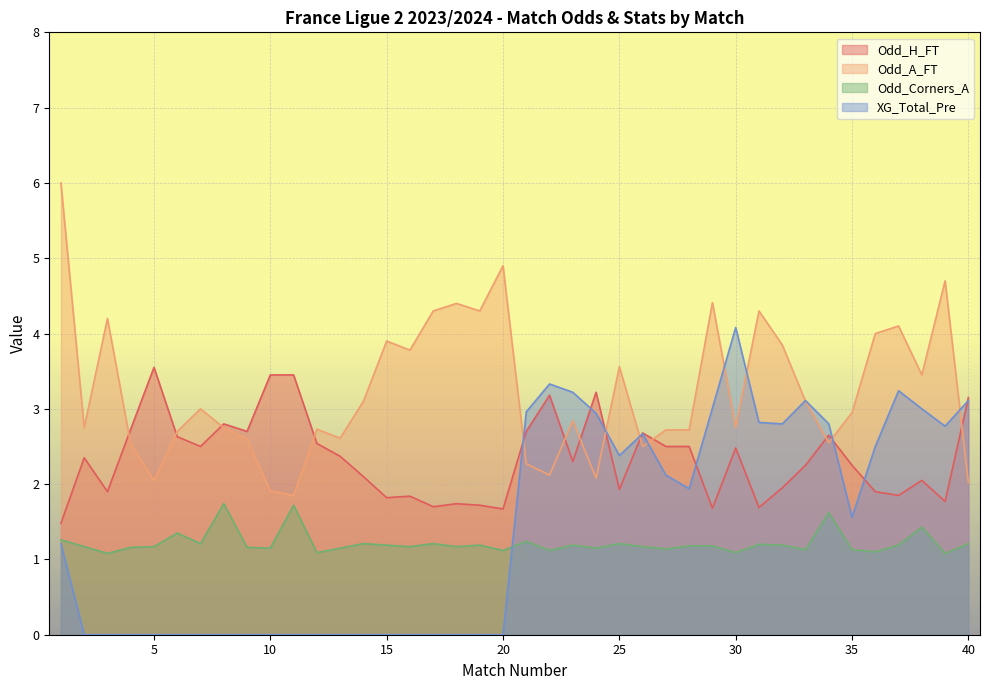

What is the difference between the maximum and second lowest values in the Odd_H_FT series?

1.9